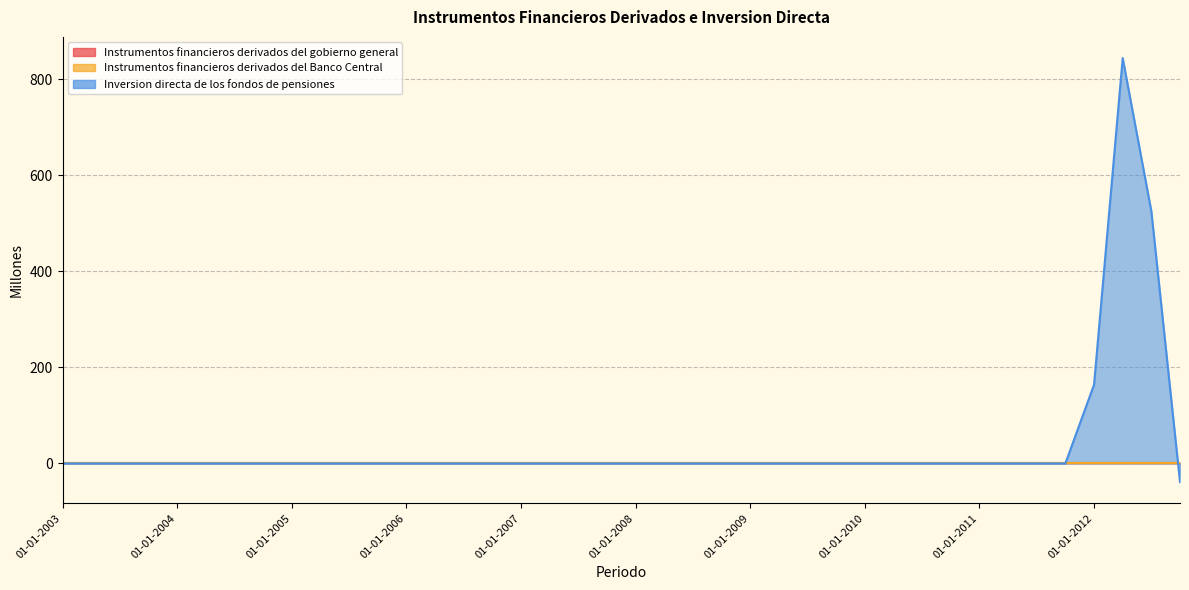

At how many categories does at least one series exceed 473?

2